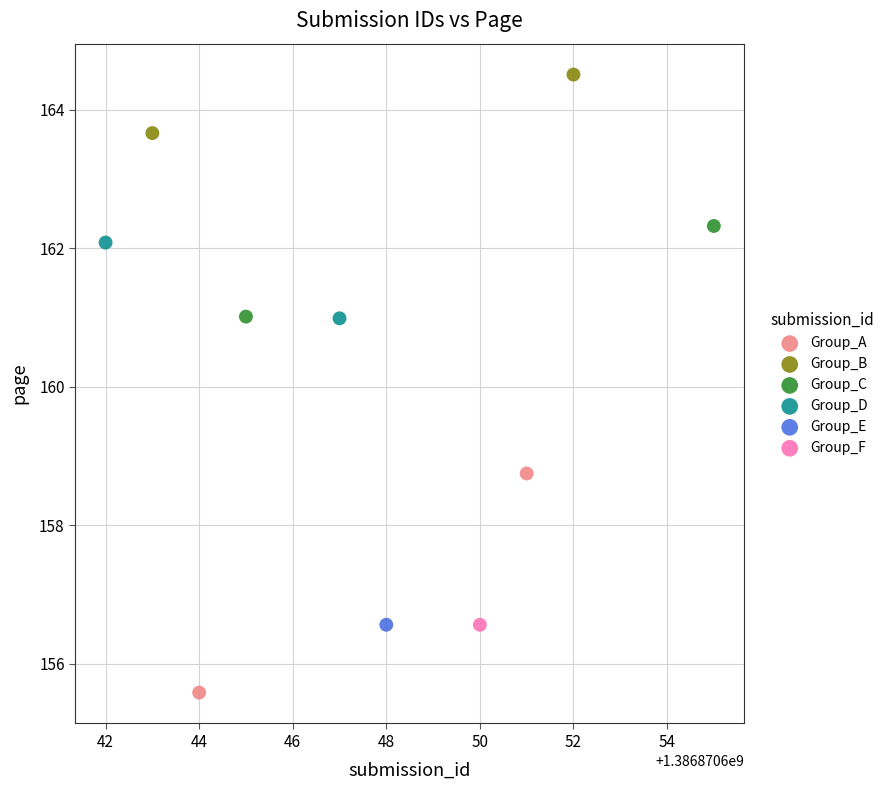

Which series contains the lowest Y value?

Group_A